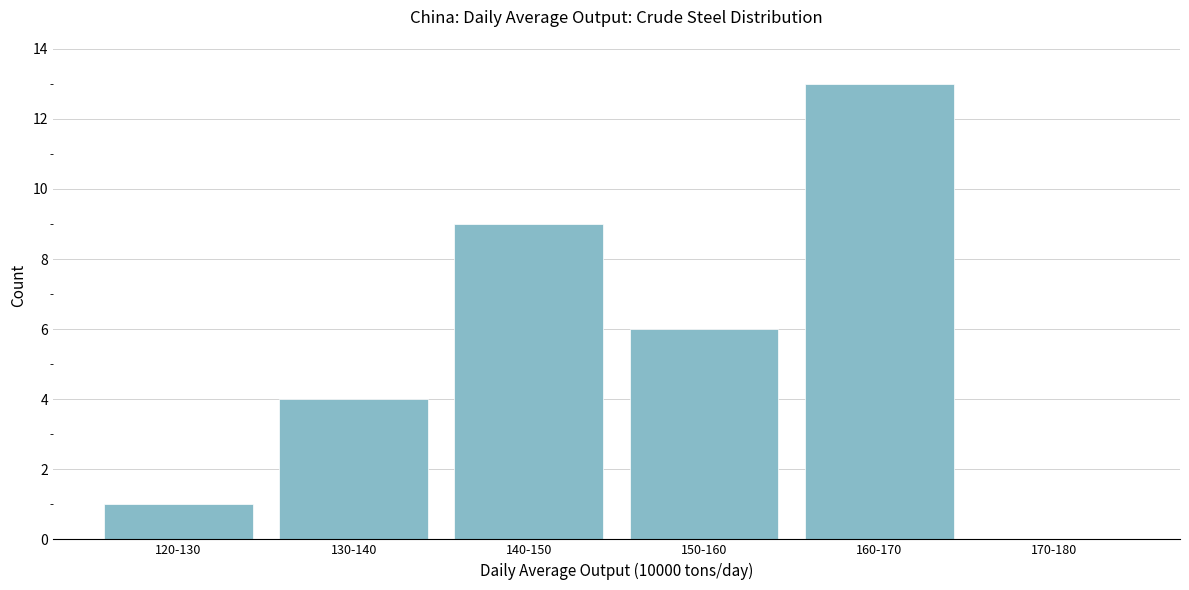

Reading left to right, list all the values displayed in this chart.

120-130=1	130-140=4	140-150=9	150-160=6	160-170=13	170-180=0